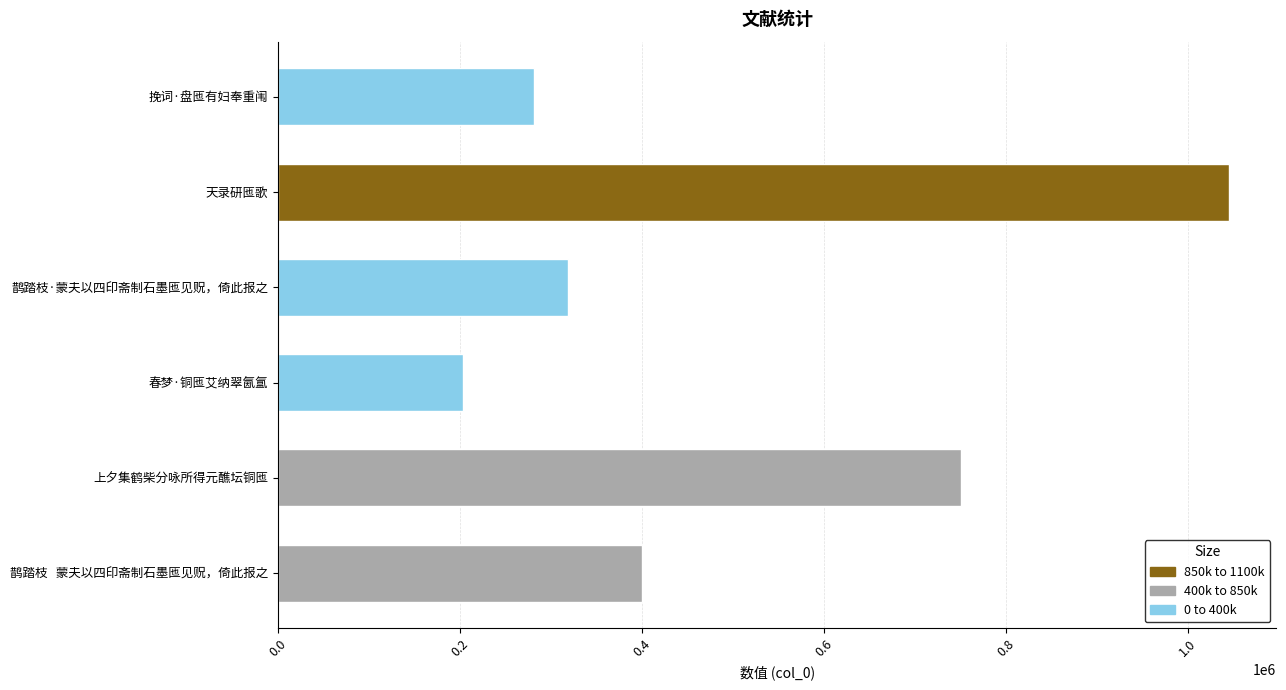

What is the ratio of the value at 挽词·盘匜有妇奉重闱 to the value at 鹊踏枝·蒙夫以四印斋制石墨匜见贶，倚此报之?

0.9